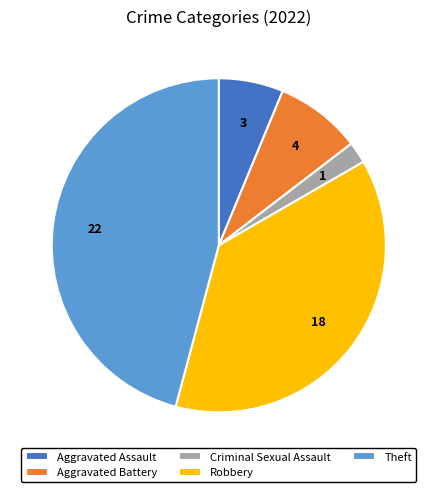

Do Criminal Sexual Assault and Aggravated Assault together represent more than half of the pie?

No